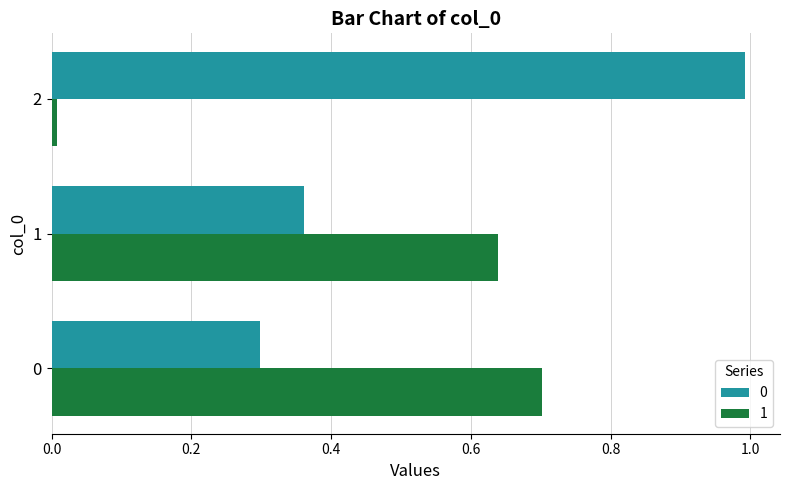

What is the total value across all series at 2?

1.0